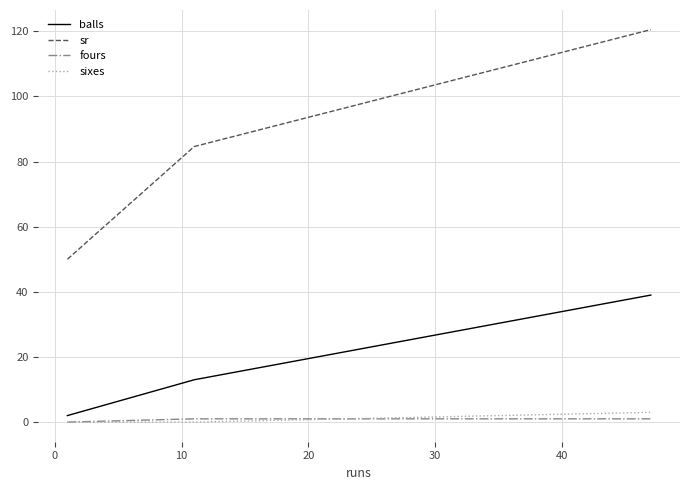

What is the maximum value for balls?

39.0